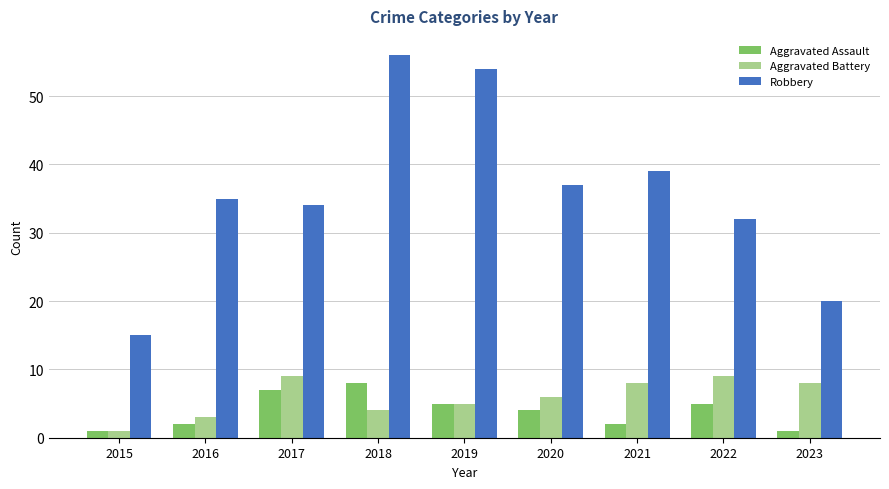

What is the average value of the Robbery series?

36